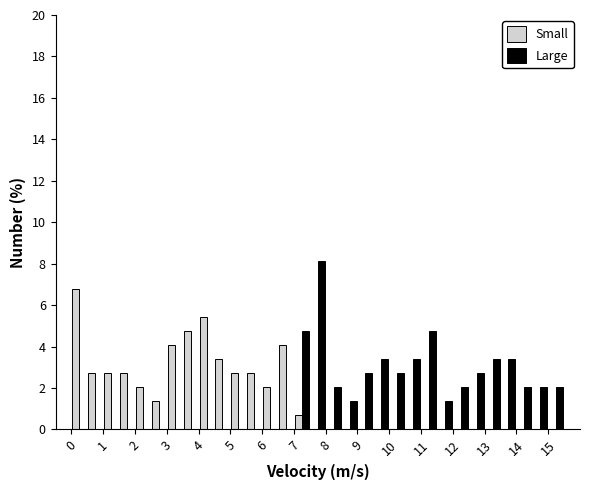

Reading left to right, list every range on the x-axis with the height of the bar of each series over it. The values are not printed on the chart, so give them approximately, as read against the axis.

0.0 to 0.5: Small=6.8	Large=0
0.5 to 1.0: Small=2.8	Large=0
1.0 to 1.5: Small=2.8	Large=0
1.5 to 2.0: Small=2.8	Large=0
2.0 to 2.5: Small=2.0	Large=0
2.5 to 3.0: Small=1.4	Large=0
3.0 to 3.5: Small=4.0	Large=0
3.5 to 4.0: Small=4.8	Large=0
4.0 to 4.5: Small=5.4	Large=0
4.5 to 5.0: Small=3.4	Large=0
5.0 to 5.5: Small=2.8	Large=0
5.5 to 6.0: Small=2.8	Large=0
6.0 to 6.5: Small=2.0	Large=0
6.5 to 7.0: Small=4.0	Large=0
7.0 to 7.5: Small=0.6	Large=4.8
7.5 to 8.0: Small=0	Large=8.2
8.0 to 8.5: Small=0	Large=2.0
8.5 to 9.0: Small=0	Large=1.4
9.0 to 9.5: Small=0	Large=2.8
9.5 to 10.0: Small=0	Large=3.4
10.0 to 10.5: Small=0	Large=2.8
10.5 to 11.0: Small=0	Large=3.4
11.0 to 11.5: Small=0	Large=4.8
11.5 to 12.0: Small=0	Large=1.4
12.0 to 12.5: Small=0	Large=2.0
12.5 to 13.0: Small=0	Large=2.8
13.0 to 13.5: Small=0	Large=3.4
13.5 to 14.0: Small=0	Large=3.4
14.0 to 14.5: Small=0	Large=2.0
14.5 to 15.0: Small=0	Large=2.0
15.0 to 15.5: Small=0	Large=2.0
15.5 to 16.0: Small=0	Large=0